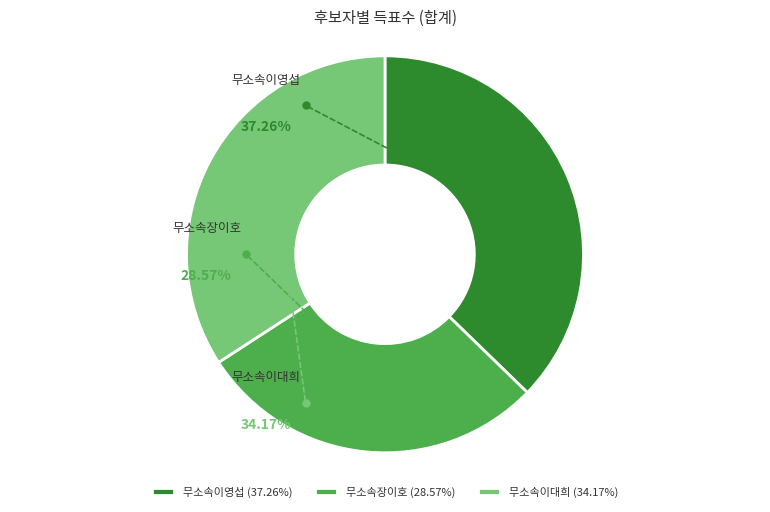

To the nearest percent, what percentage of the pie is 무소속이대희?

34%